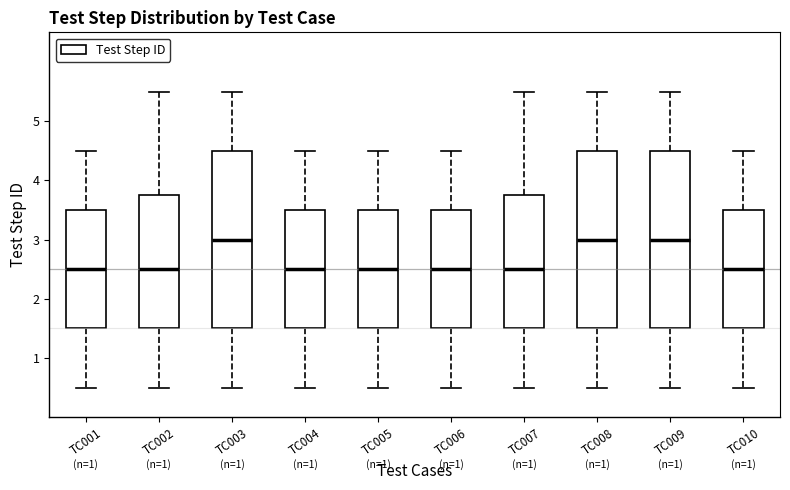

Reading left to right, transcribe this box plot: for each box, give where its median line is, the range the box spans, and where its two whiskers end, as read against the y-axis. The values are not printed on the chart, so give them approximately, as read against the axis.

TC001: median 2.5, box 1.5 to 3.5, whiskers 0.5 to 4.5
TC002: median 2.5, box 1.5 to 3.8, whiskers 0.5 to 5.5
TC003: median 3.0, box 1.5 to 4.5, whiskers 0.5 to 5.5
TC004: median 2.5, box 1.5 to 3.5, whiskers 0.5 to 4.5
TC005: median 2.5, box 1.5 to 3.5, whiskers 0.5 to 4.5
TC006: median 2.5, box 1.5 to 3.5, whiskers 0.5 to 4.5
TC007: median 2.5, box 1.5 to 3.8, whiskers 0.5 to 5.5
TC008: median 3.0, box 1.5 to 4.5, whiskers 0.5 to 5.5
TC009: median 3.0, box 1.5 to 4.5, whiskers 0.5 to 5.5
TC010: median 2.5, box 1.5 to 3.5, whiskers 0.5 to 4.5